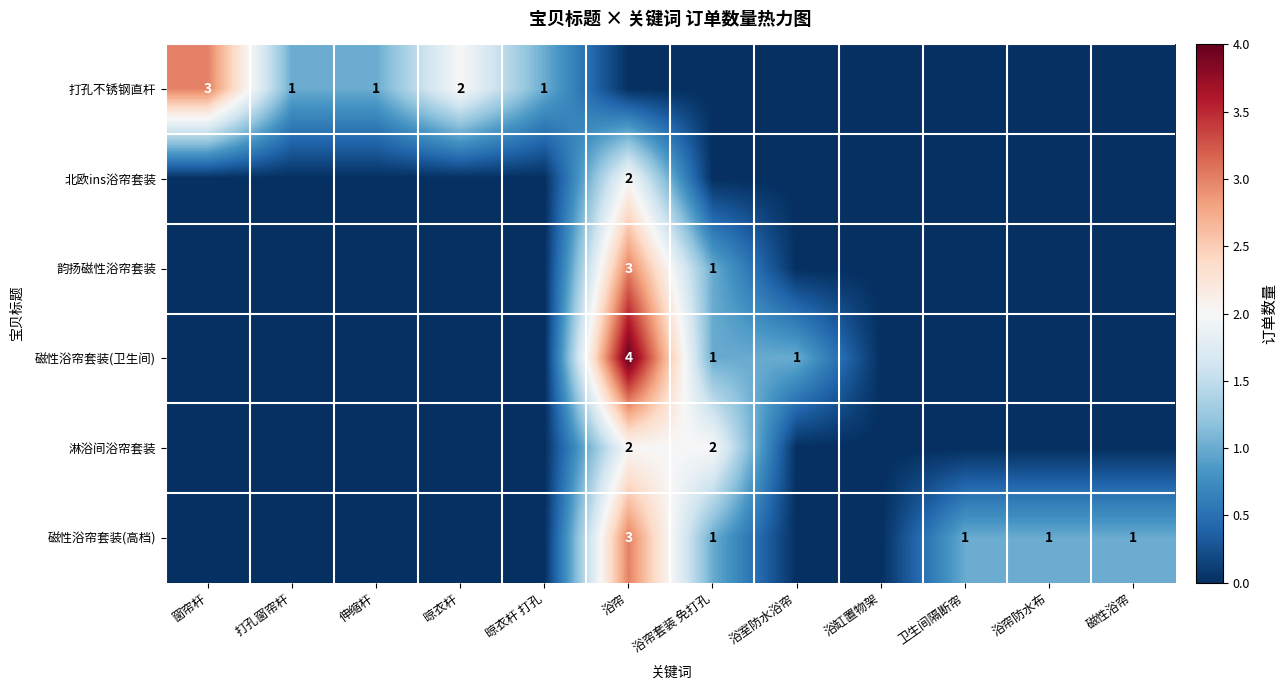

At which category is the sum across all series the highest?

浴帘